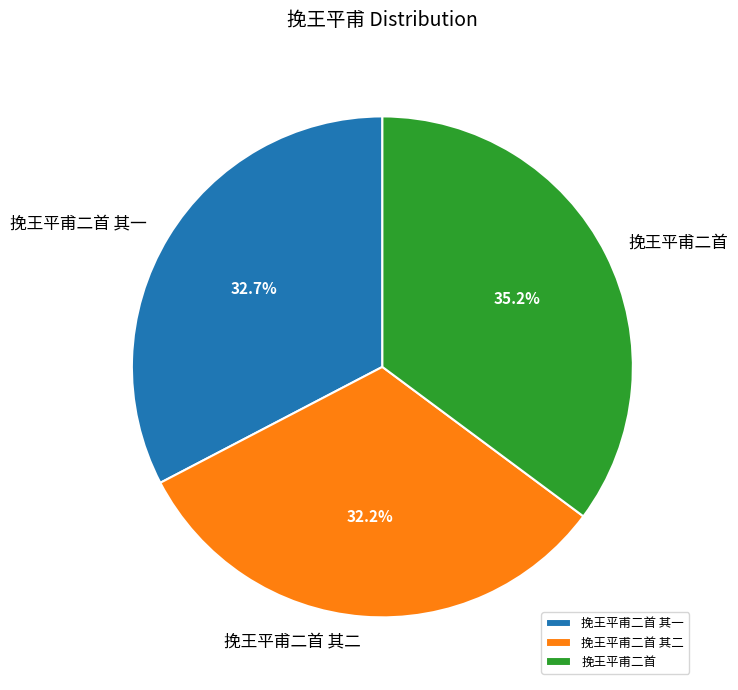

The 挽王平甫二首 其一 slice represents 33% of the pie. True or false?

True